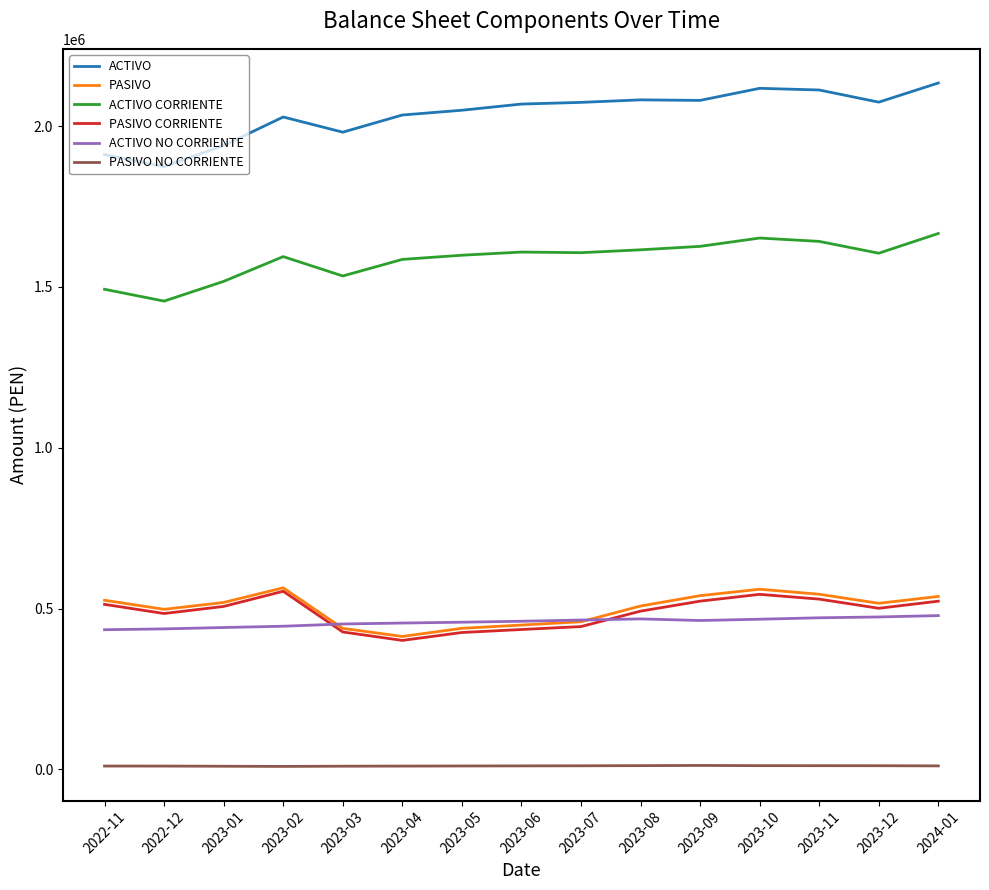

True or false: PASIVO CORRIENTE has a value of 529453.4 at 2023-11.

True